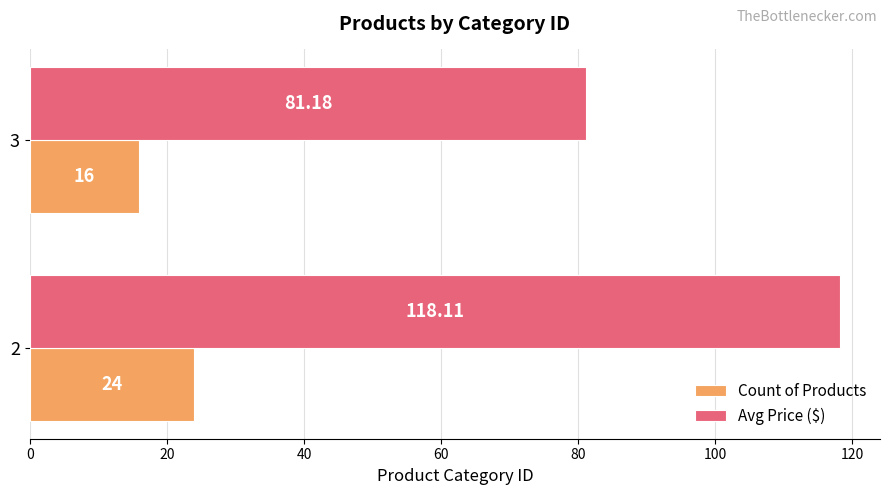

List the series in order of their peak value, highest first.

Avg Price ($), Count of Products